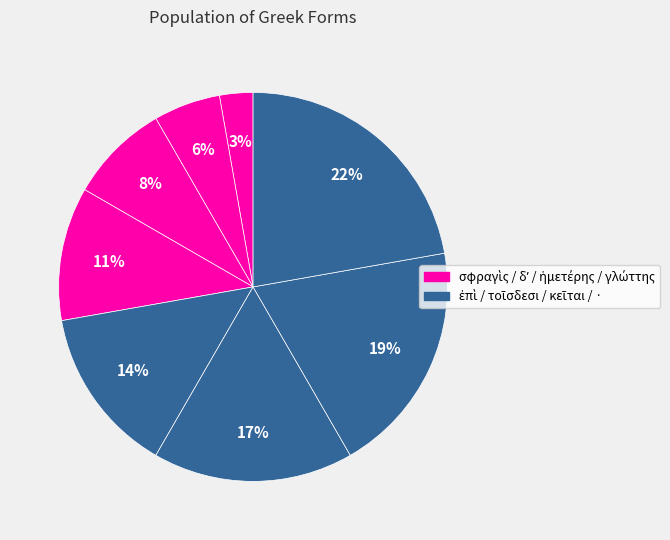

Count the number of slices in the pie.

8